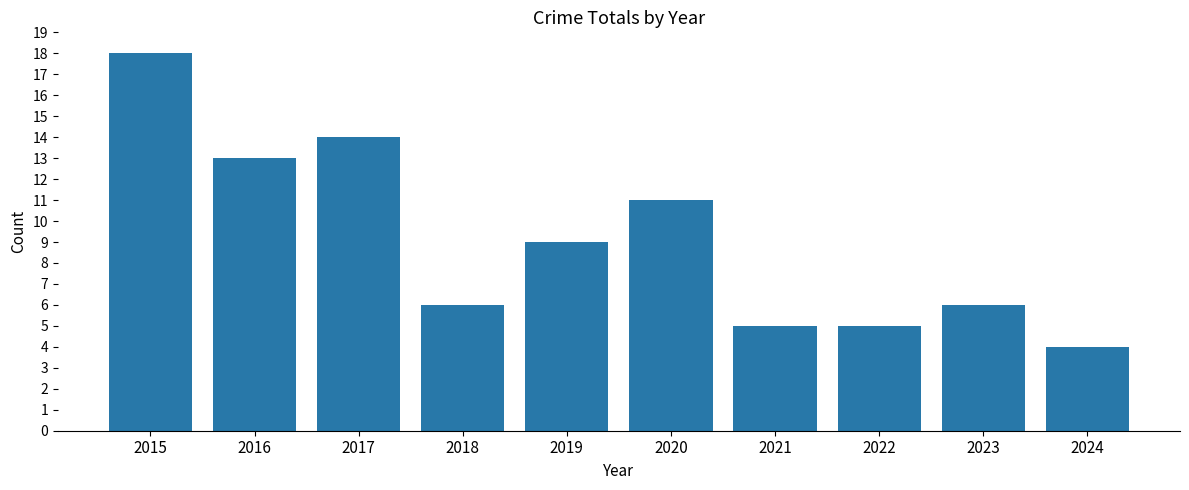

How many data points are less than 9?

5